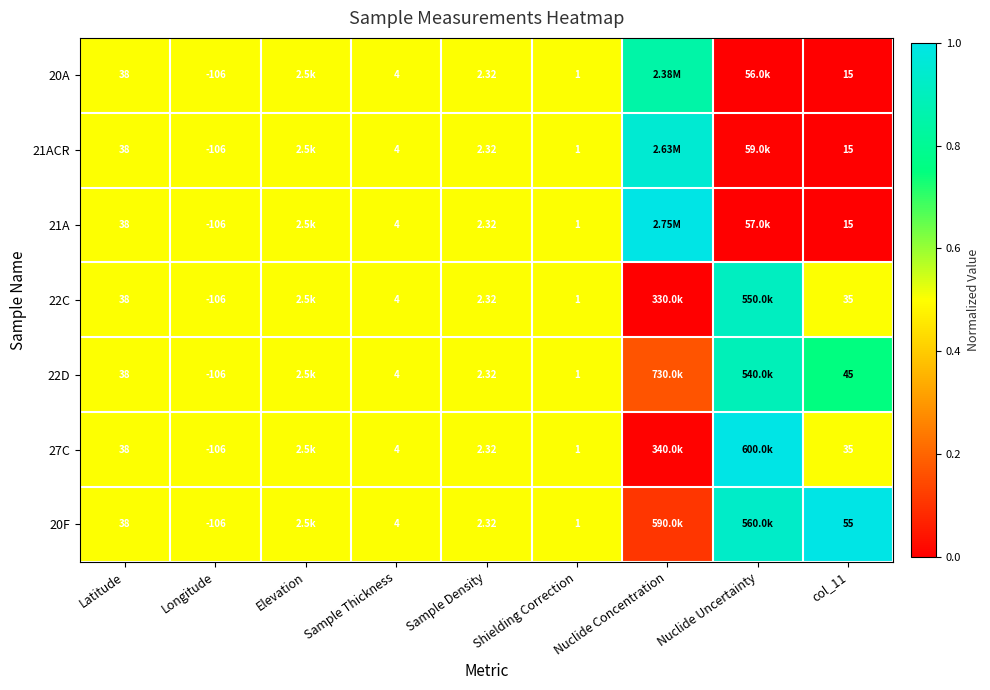

Is the value of 20F at Sample Thickness greater than the value of 21A at Shielding Correction?

Yes